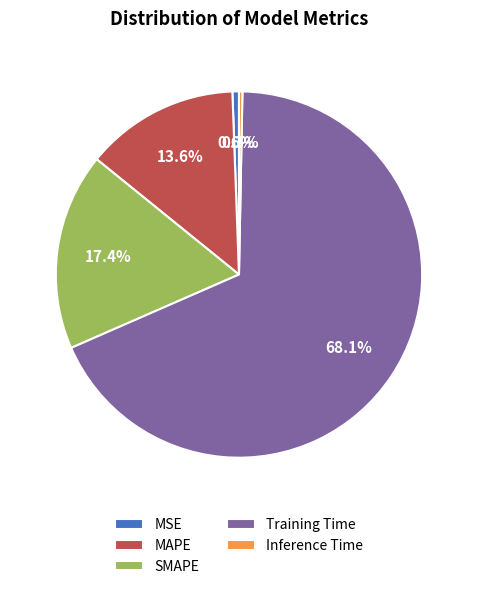

To the nearest percent, what is the difference between the largest and smallest slice percentages?

68%